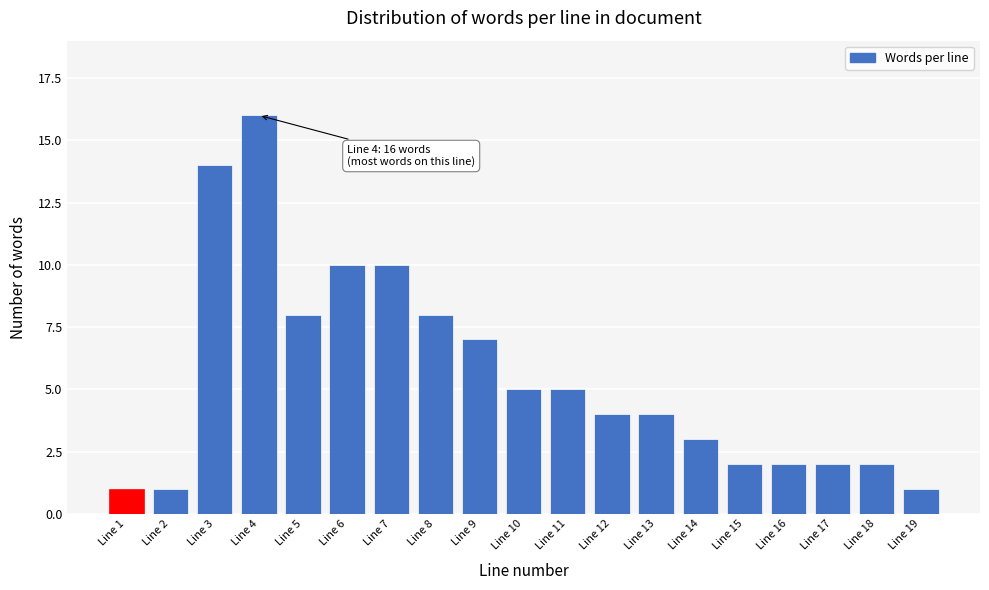

Reading left to right, what are all the values shown in this chart?

1	1	14	16	8	10	10	8	7	5	5	4	4	3	2	2	2	2	1